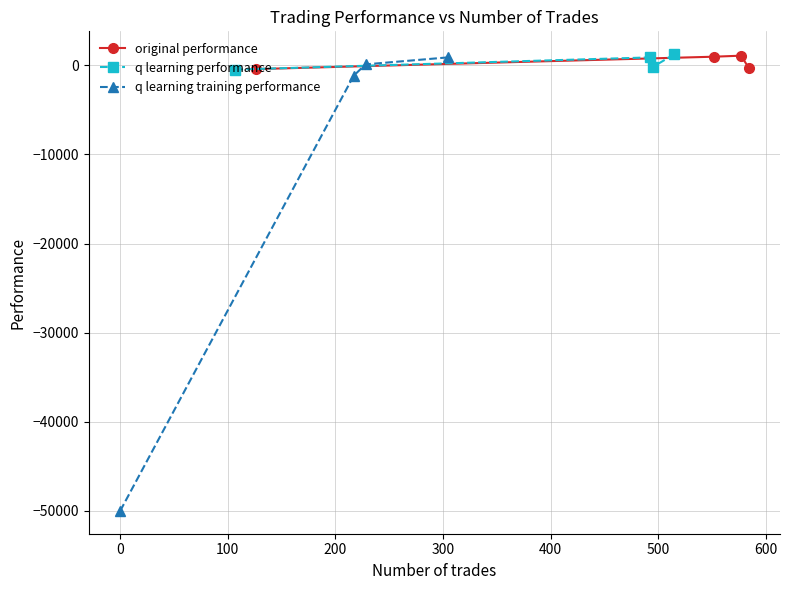

How many interior local peaks does the original performance series have?

1